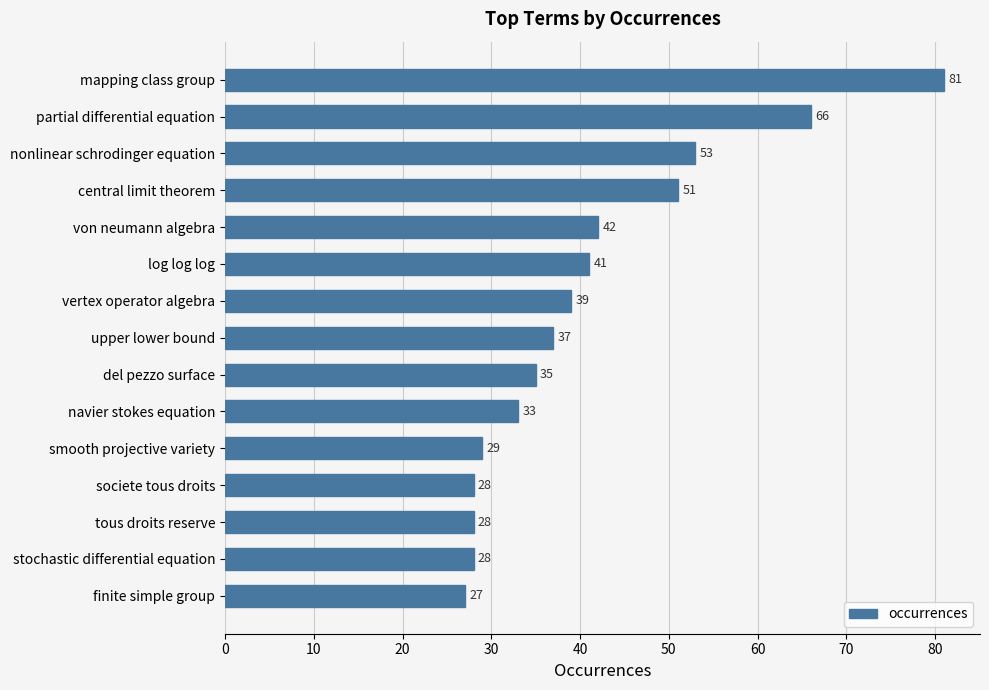

What is the minimum value shown in the chart?

27